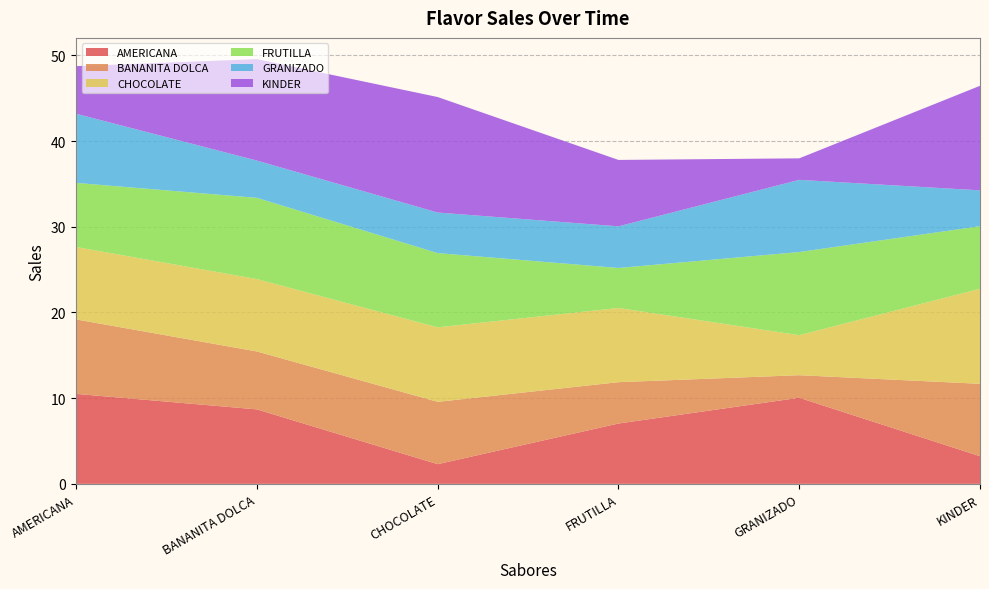

Reading right to left, list all the values displayed in this chart.

AMERICANA: 3.2	10.0	7.0	2.3	8.7	10.5
BANANITA DOLCA: 8.4	2.6	4.8	7.3	6.8	8.7
CHOCOLATE: 11.1	4.7	8.7	8.7	8.4	8.4
FRUTILLA: 7.3	9.7	4.7	8.7	9.5	7.5
GRANIZADO: 4.2	8.4	4.9	4.7	4.3	8.1
KINDER: 12.2	2.5	7.8	13.5	11.8	5.6